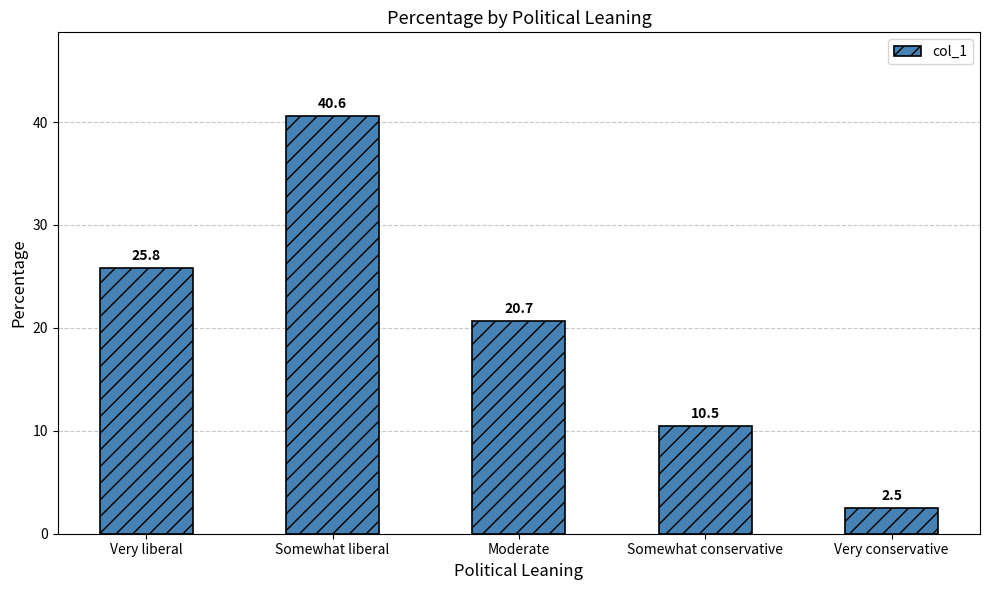

What is the value of the 2nd bar from the left?

40.6